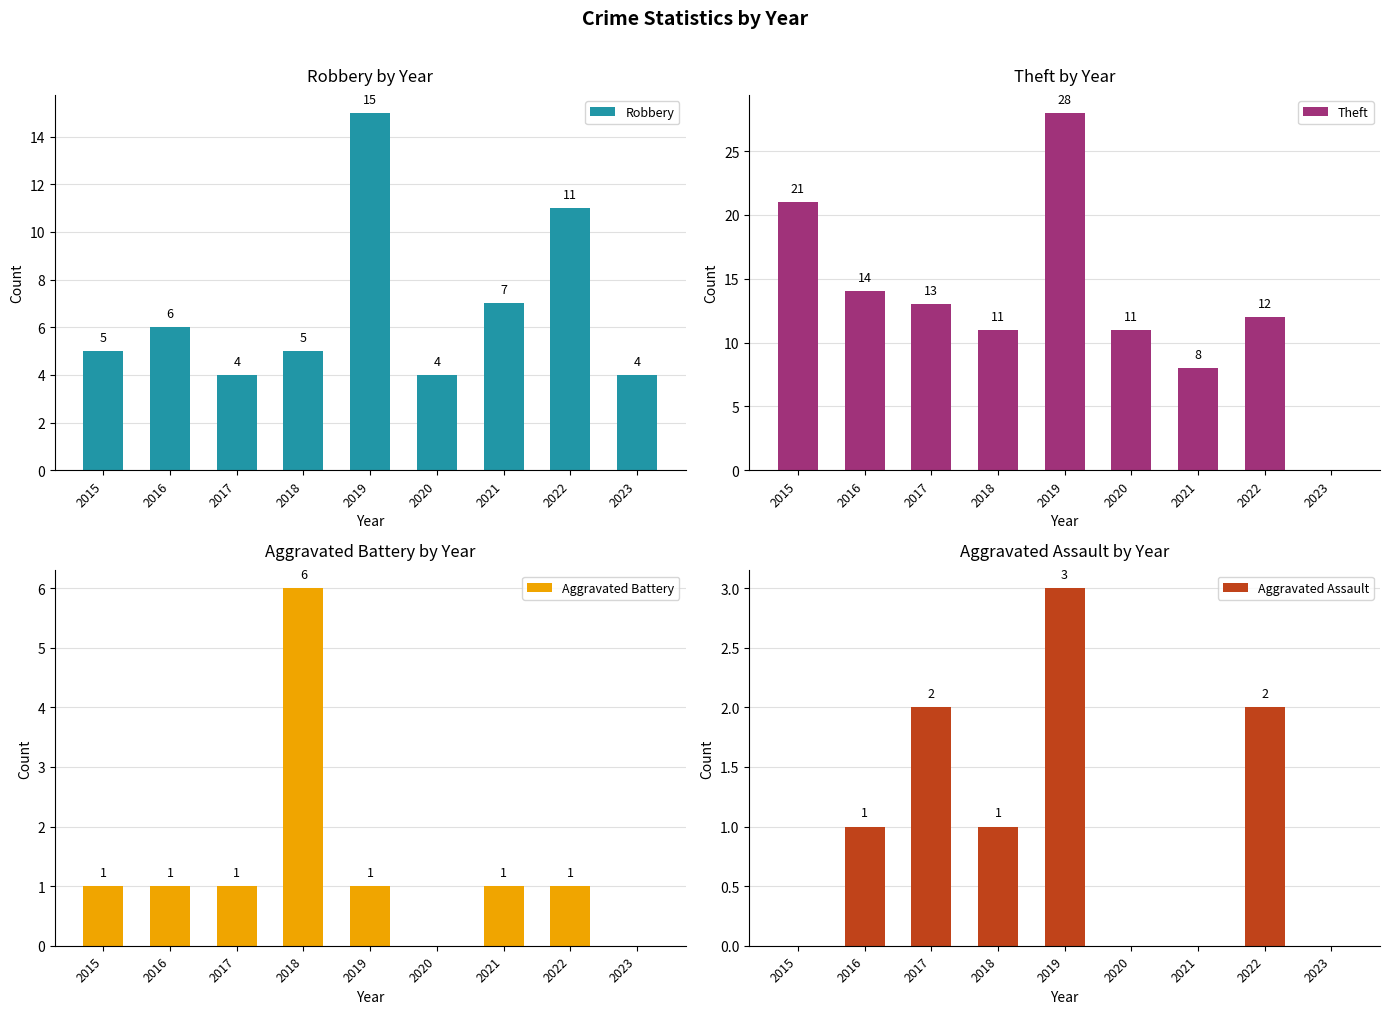

What is the total value across all series at 2022?

26